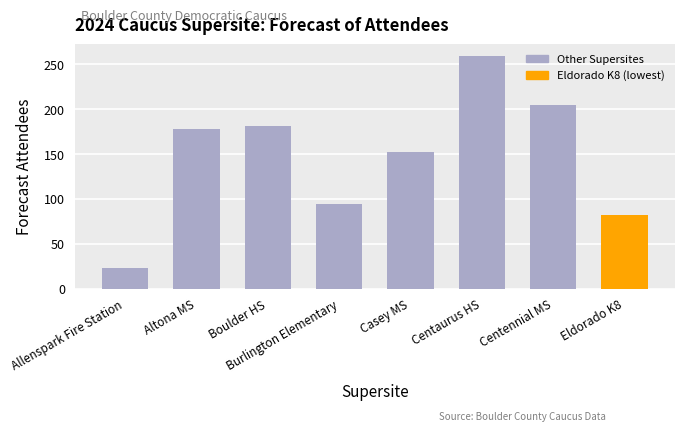

Does the chart contain any negative values?

No